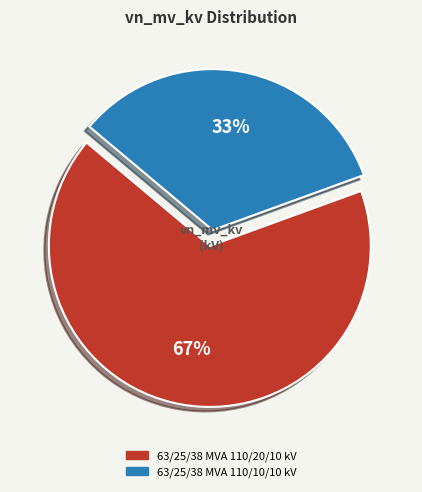

To the nearest percent, what portion does 63/25/38 MVA 110/10/10 kV represent?

33%